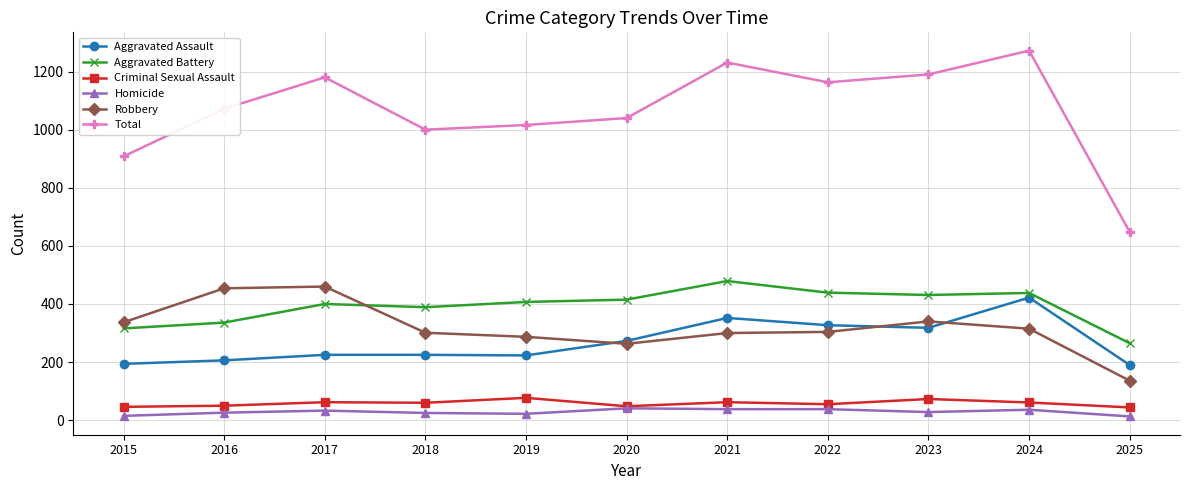

What is the highest value of the Total series?

1272